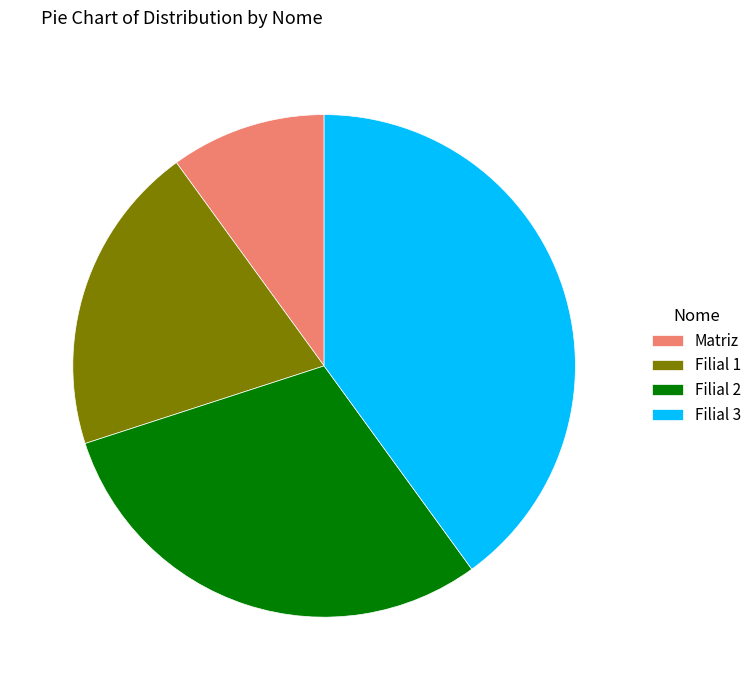

Count the number of slices in the pie.

4